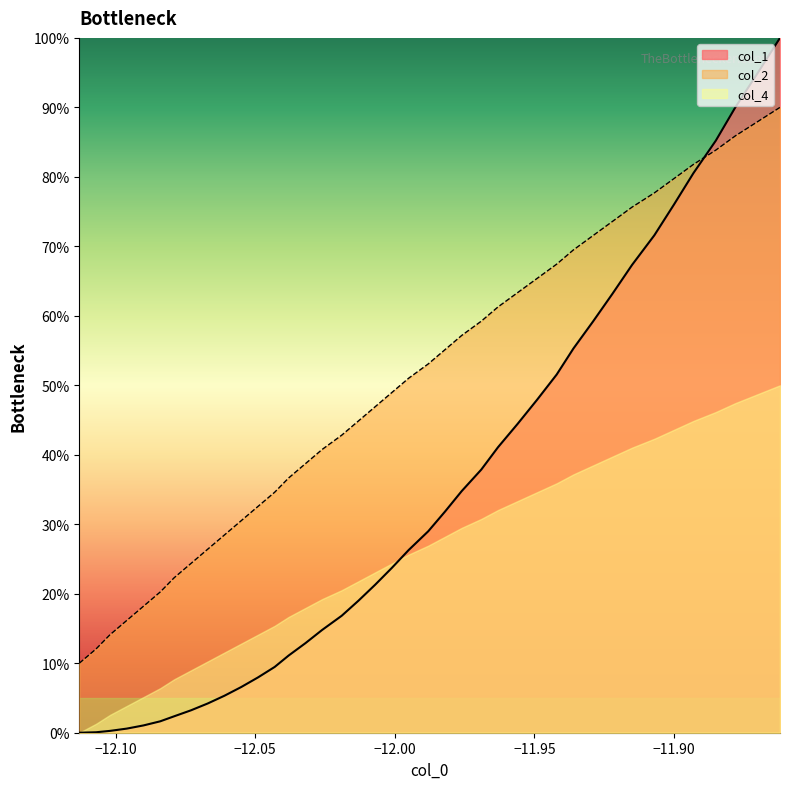

Which series has the largest total across all categories?

col_2